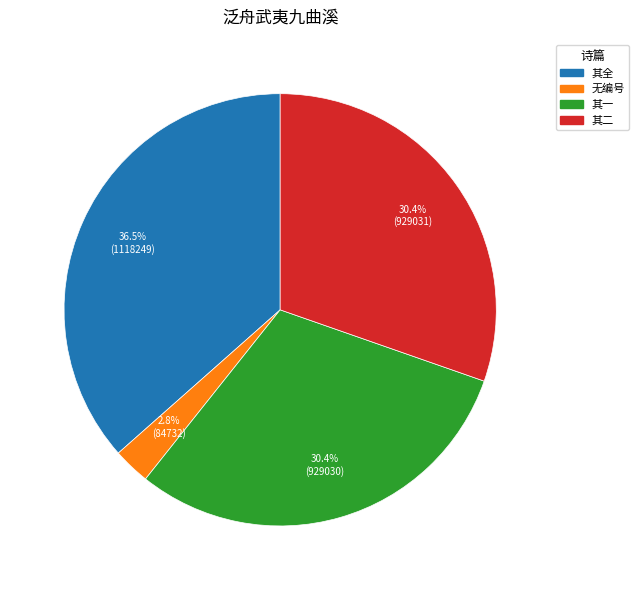

Is there a majority slice in this chart?

No